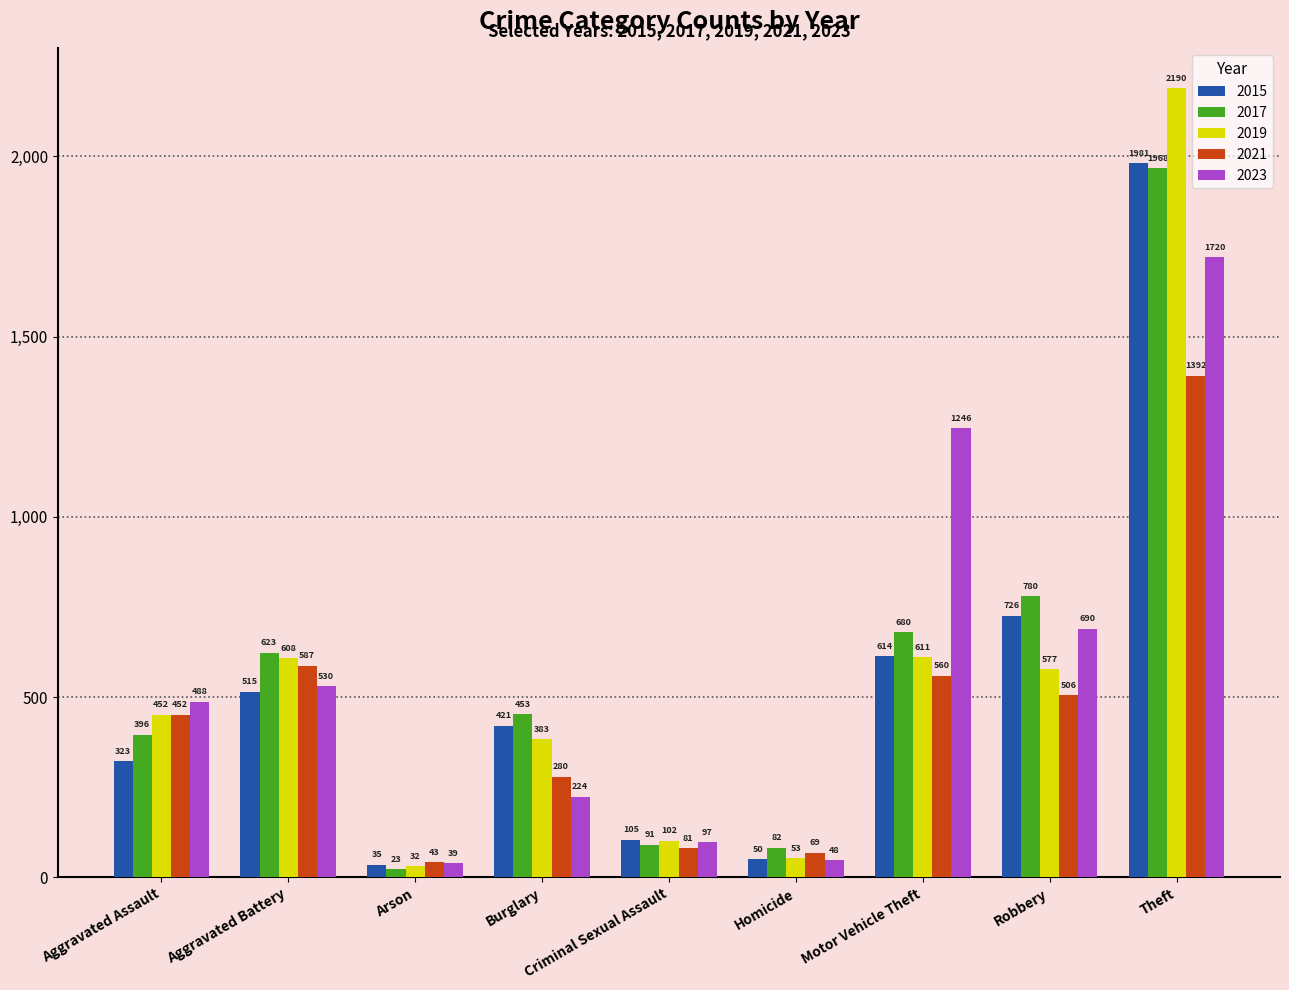

What value does the 2017 series have at Robbery?

780